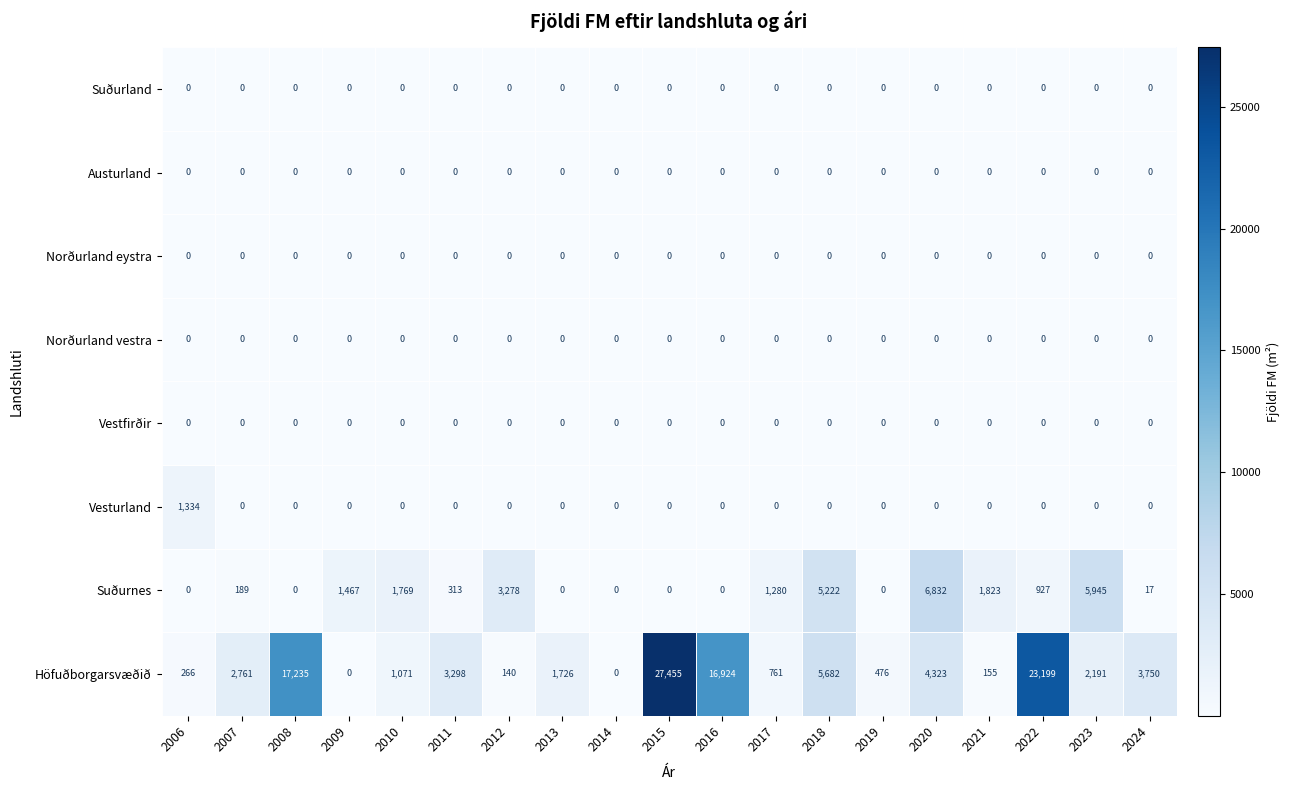

Between 2011 and 2016, which series saw the biggest shift?

Höfuðborgarsvæðið